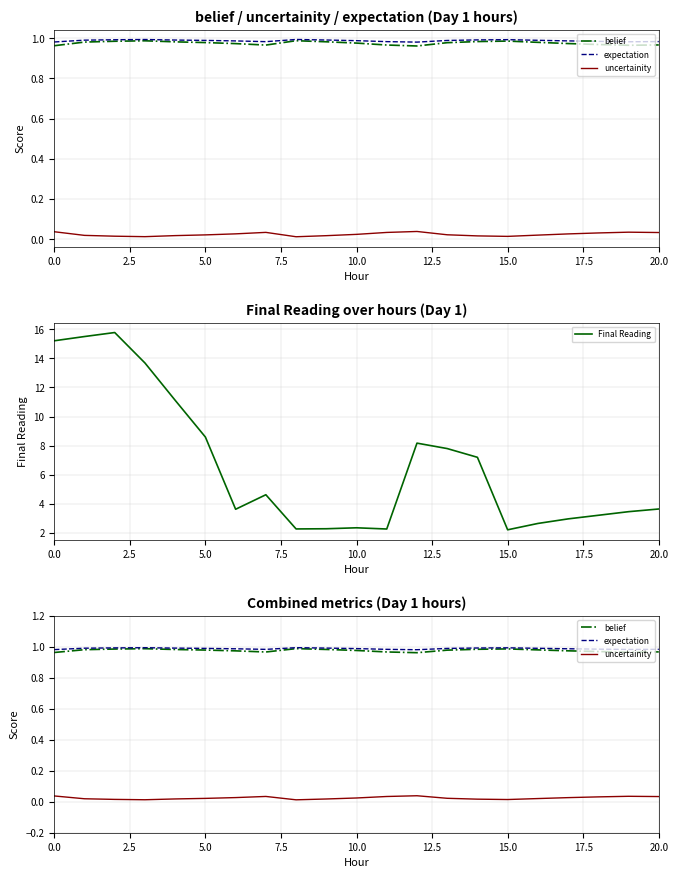

How many interior local valleys does the expectation series have?

3